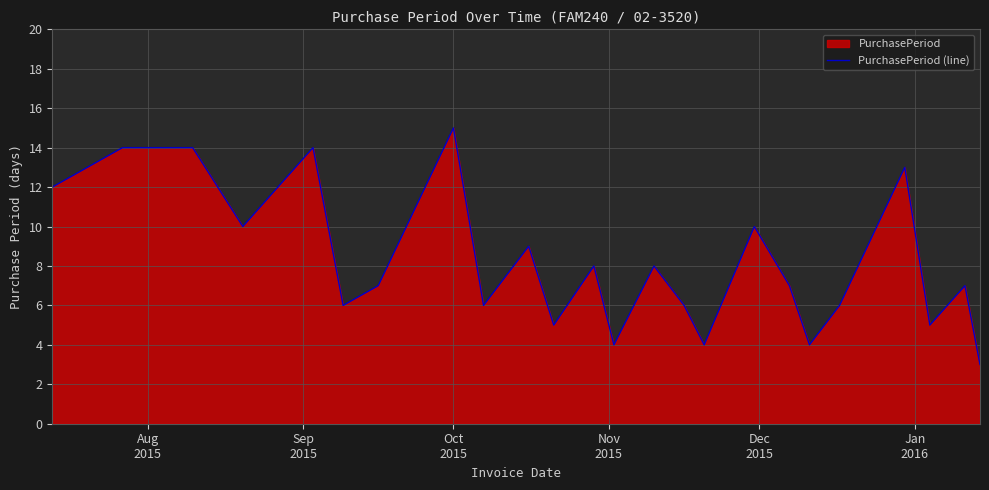

What is the smallest value displayed?

3